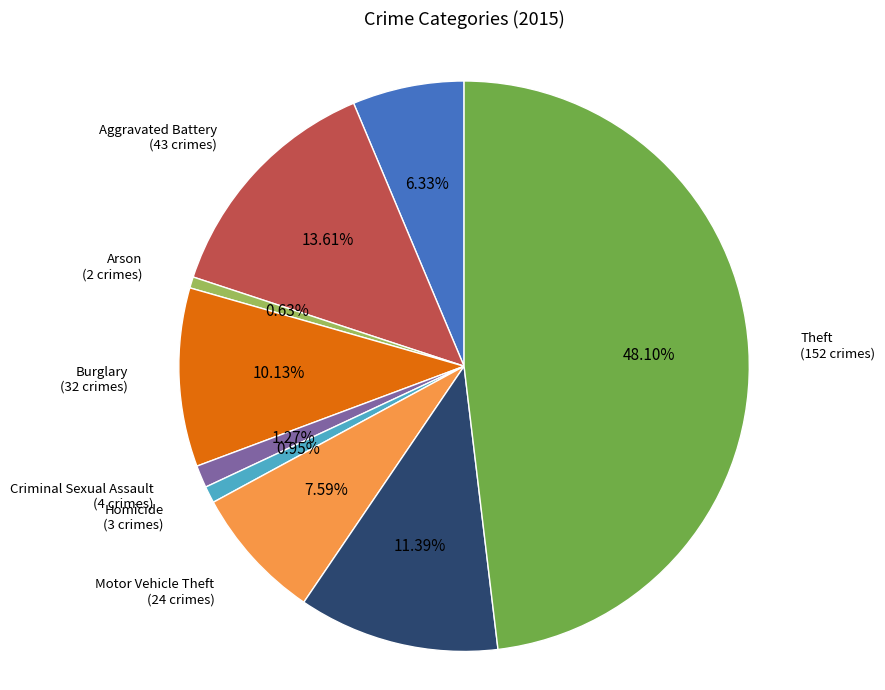

Which category has the biggest portion of the pie?

Theft